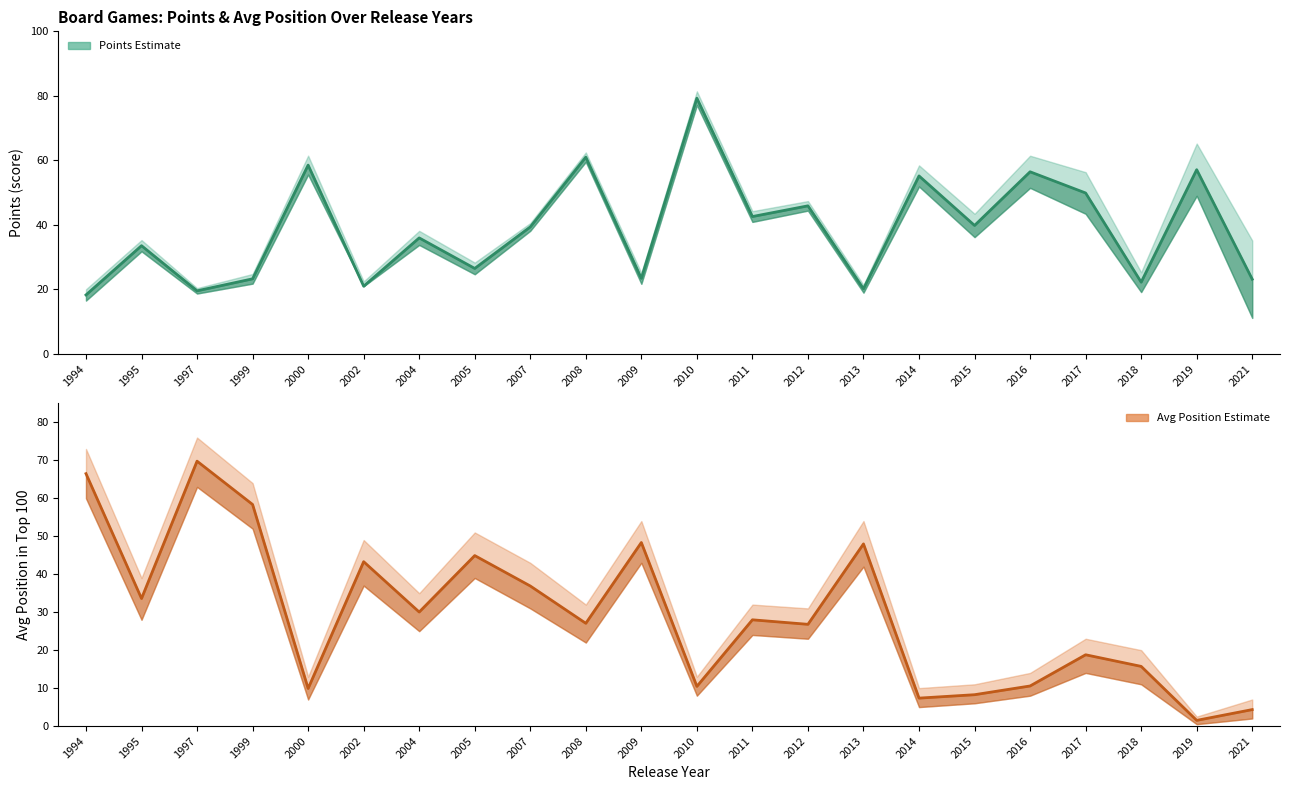

What is the sum of the Points (score) values at 1995 and 1994?

51.9